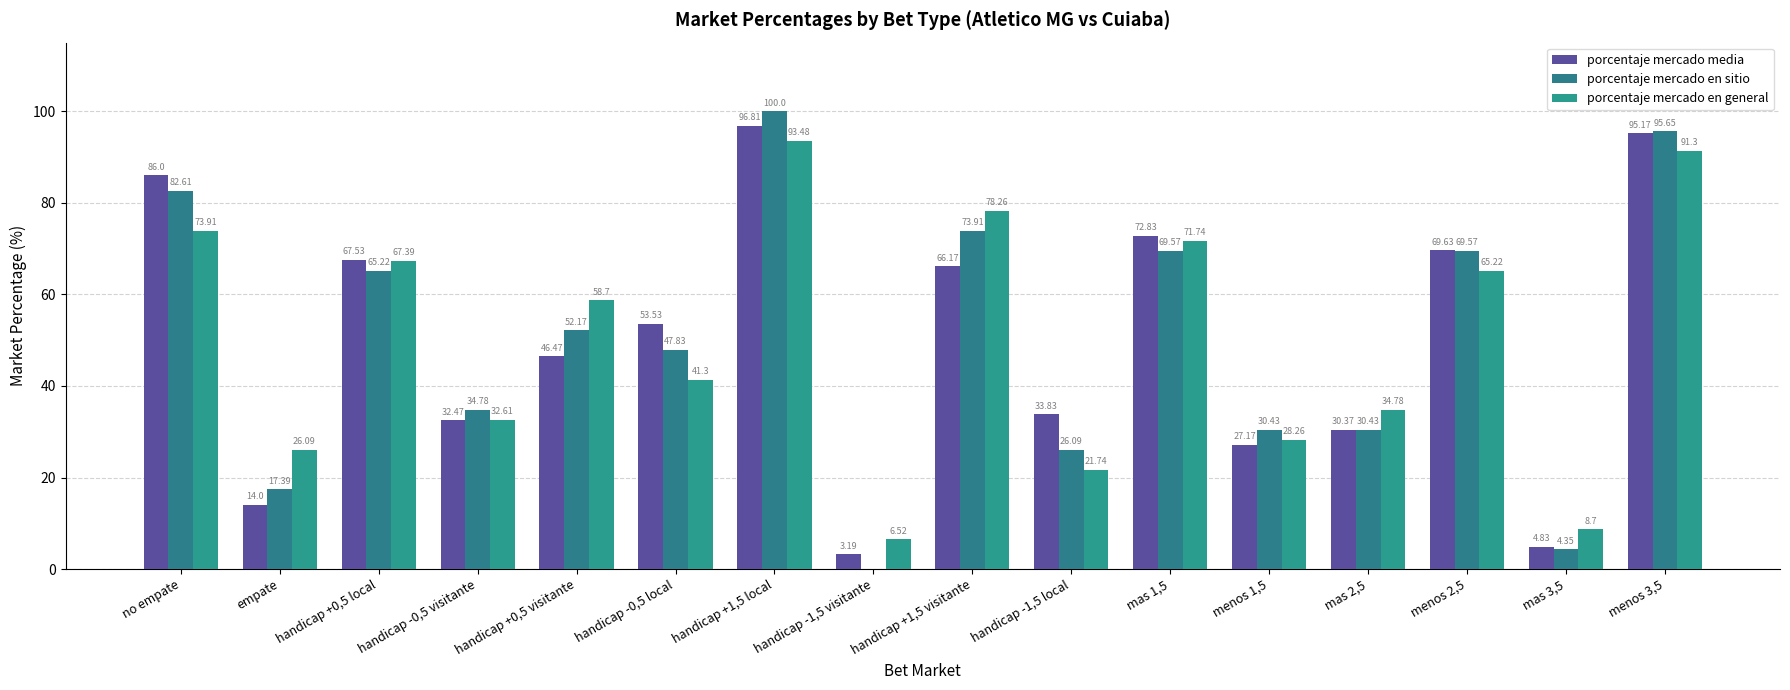

What is the average value of the porcentaje mercado en sitio series?

50.0